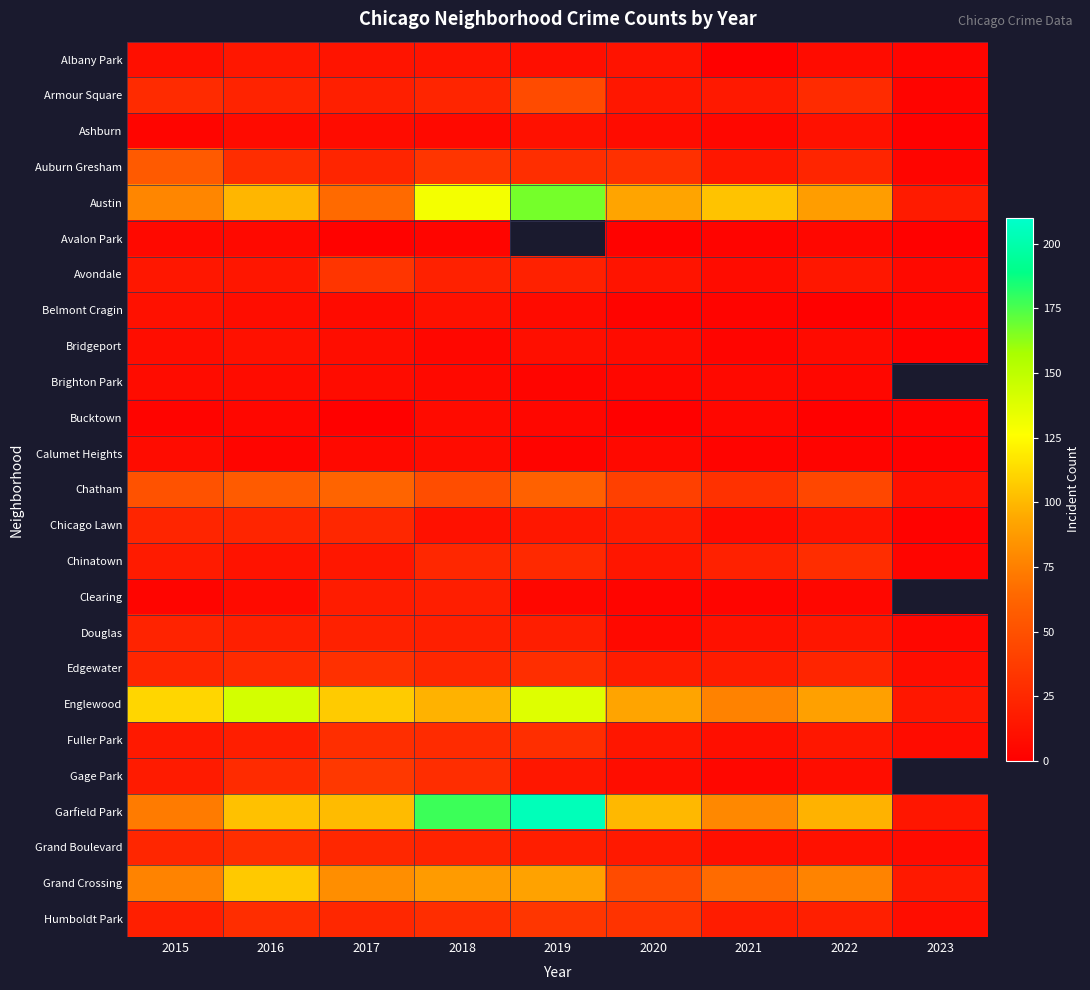

Which category has the lowest value in the Auburn Gresham series?

2023